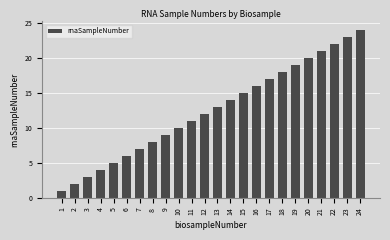

How many bars are there in total?

24